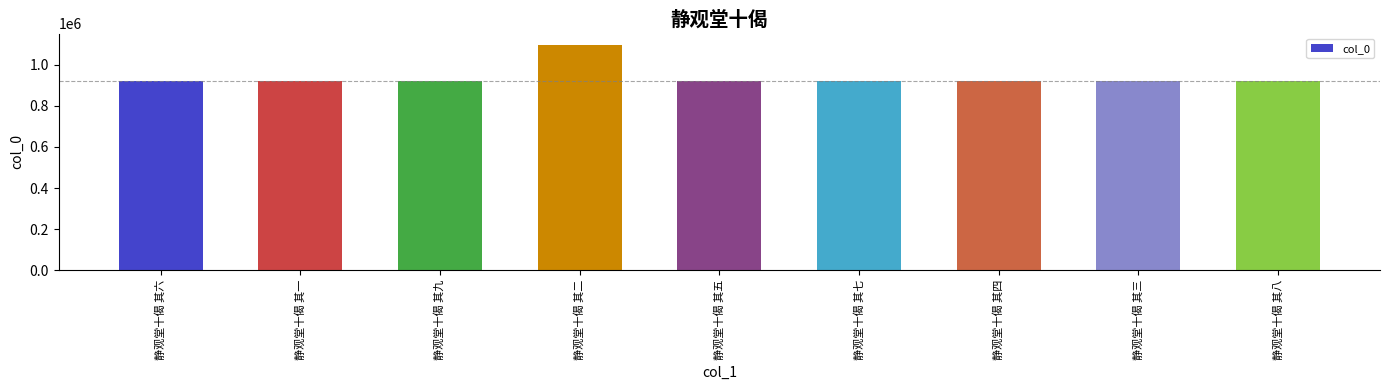

At which label is the value closest to 1006960?

静观堂十偈 其三